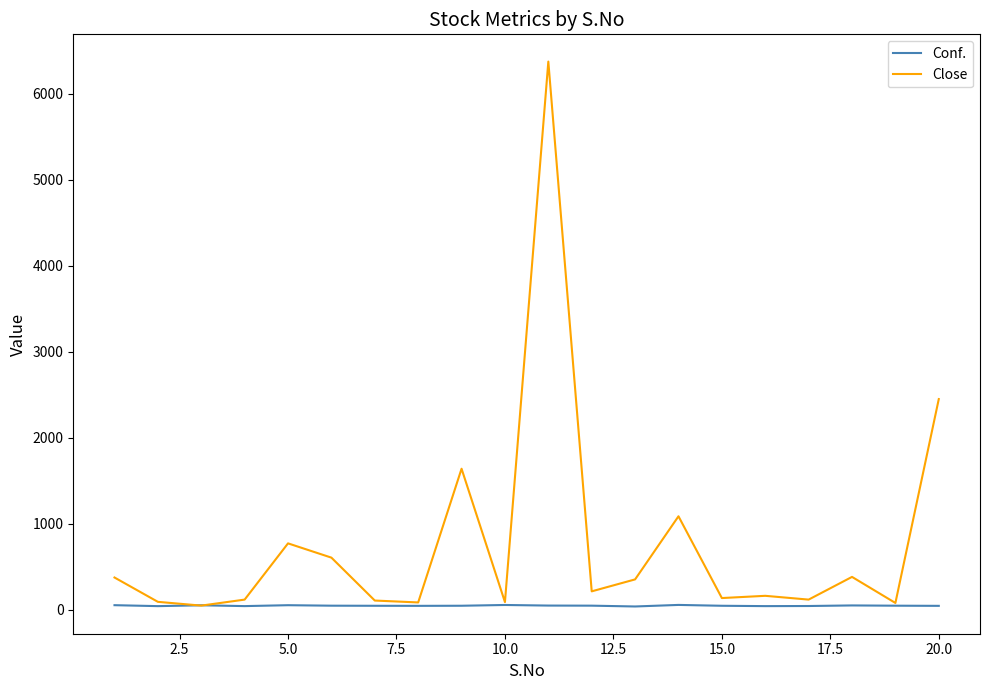

Which series has the largest total across all categories?

Close